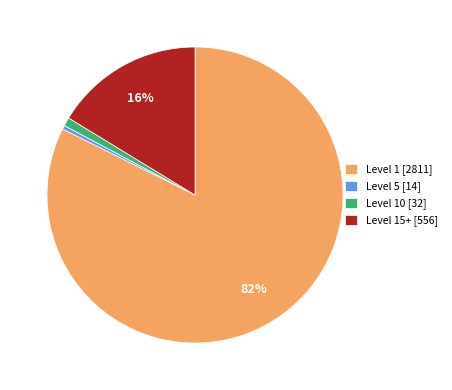

Which has a higher value, Level 15+ [556] or Level 10 [32]?

Level 15+ [556]